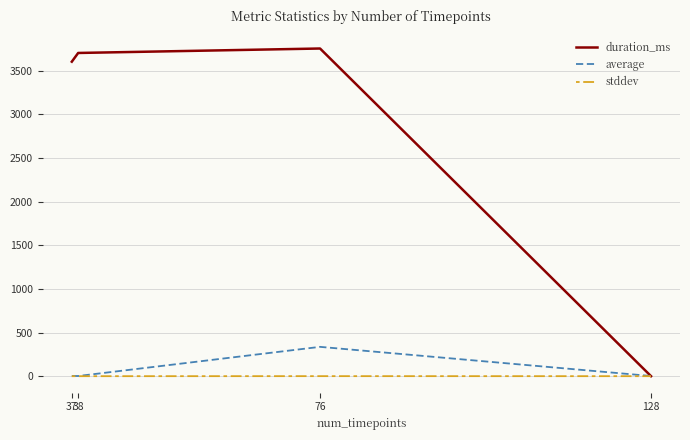

True or false: stddev has a value of 0.1 at 128.

True